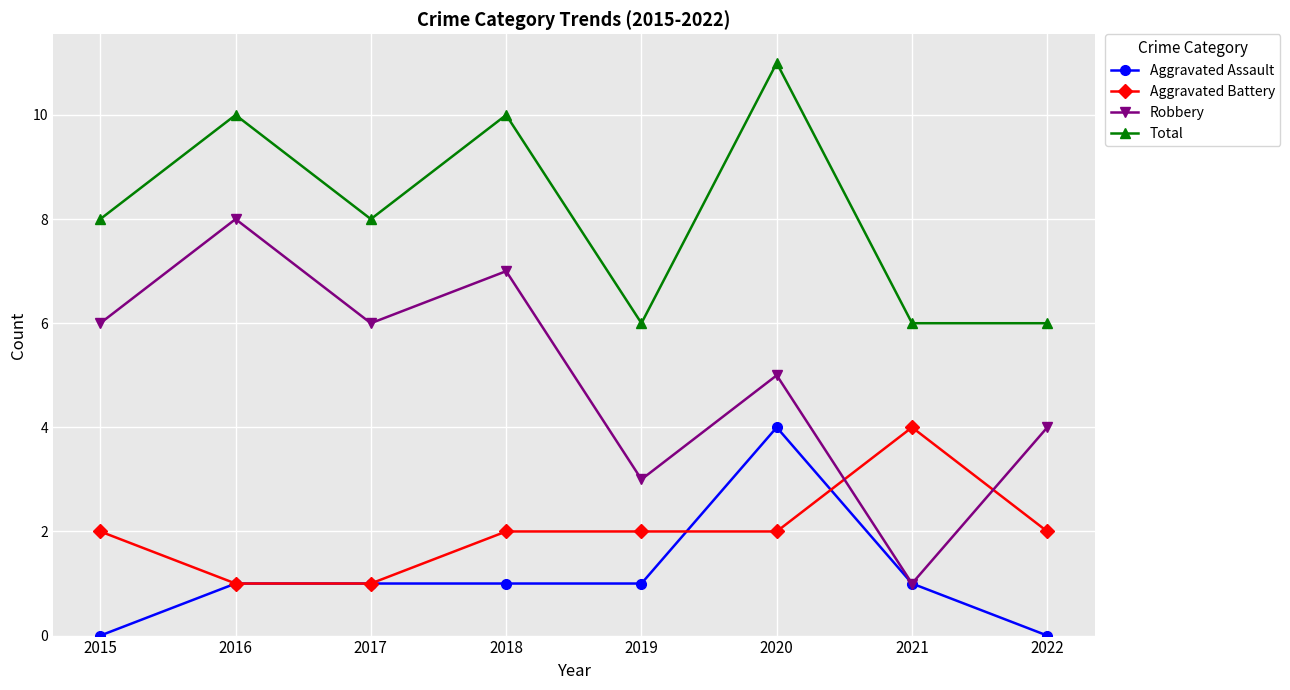

Reading left to right, list all the values displayed in this chart.

Aggravated Assault: 0	1	1	1	1	4	1	0
Aggravated Battery: 2	1	1	2	2	2	4	2
Robbery: 6	8	6	7	3	5	1	4
Total: 8	10	8	10	6	11	6	6